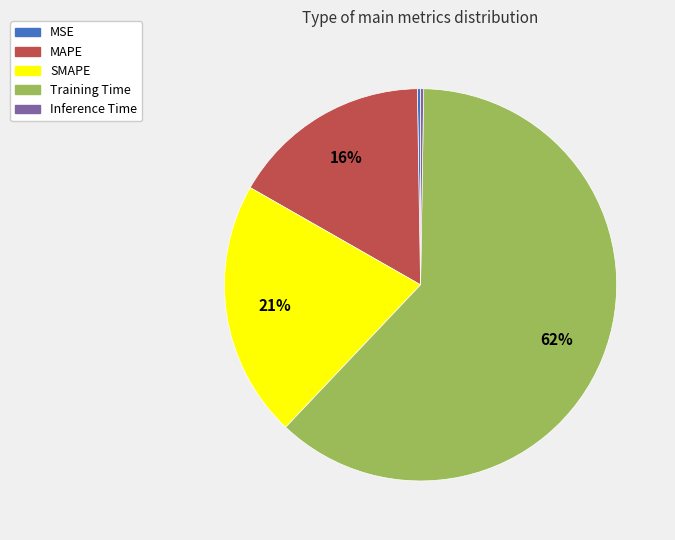

Is it true that SMAPE is 21% of the pie?

True